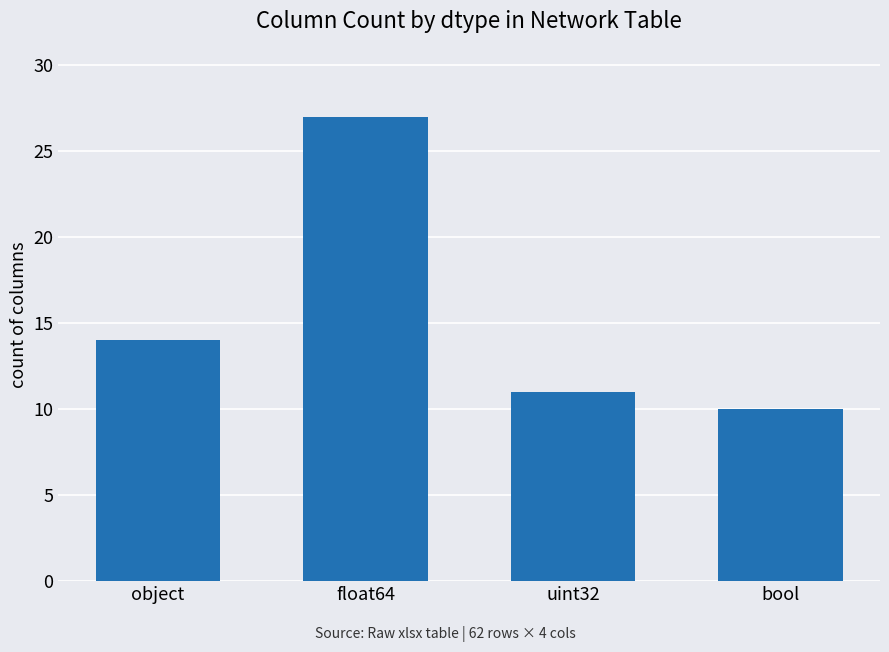

What is the approximate value at object?

14